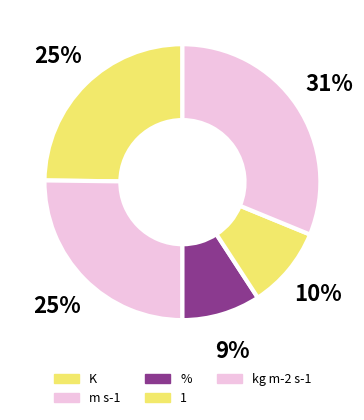

Is there any slice that represents more than half of the pie?

No